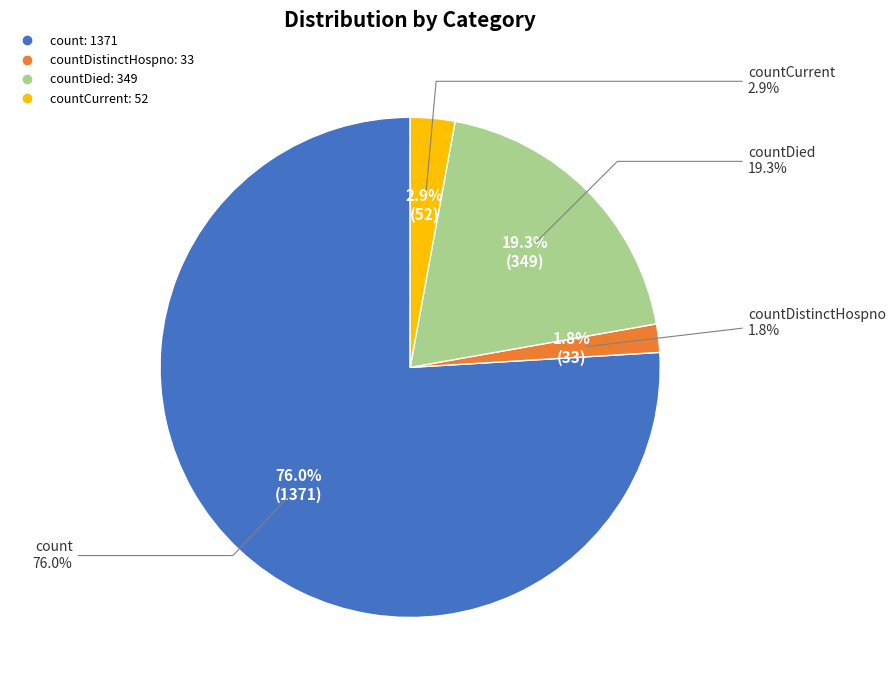

Approximately how many times larger is the value at count compared to countCurrent?

26.4